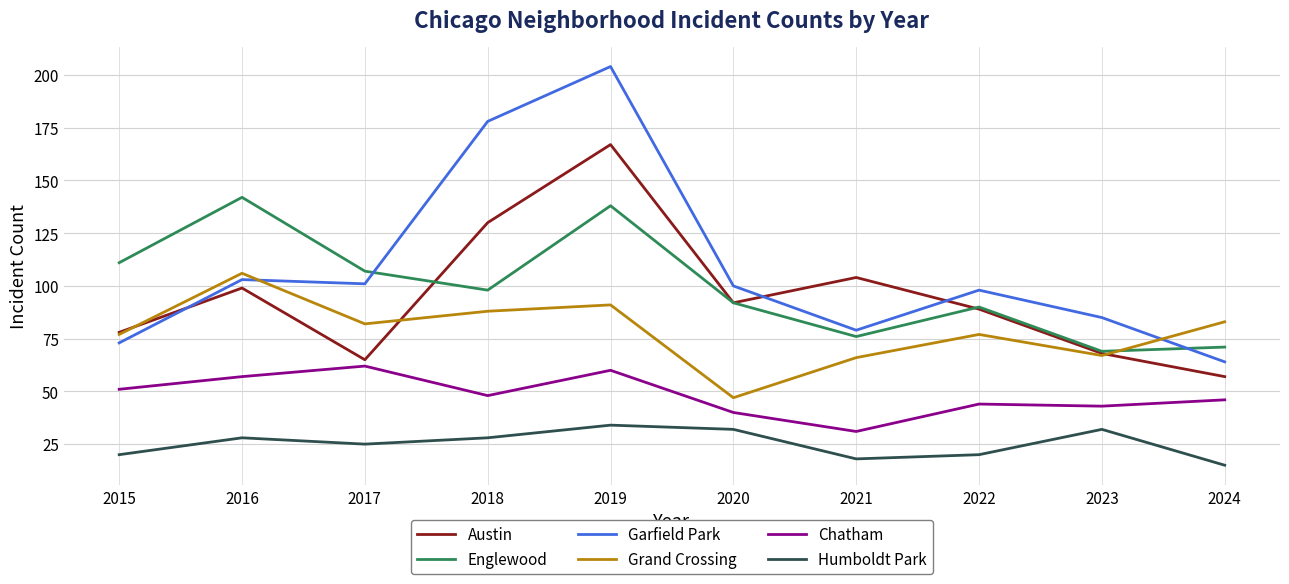

How many categories are shown in the chart?

10